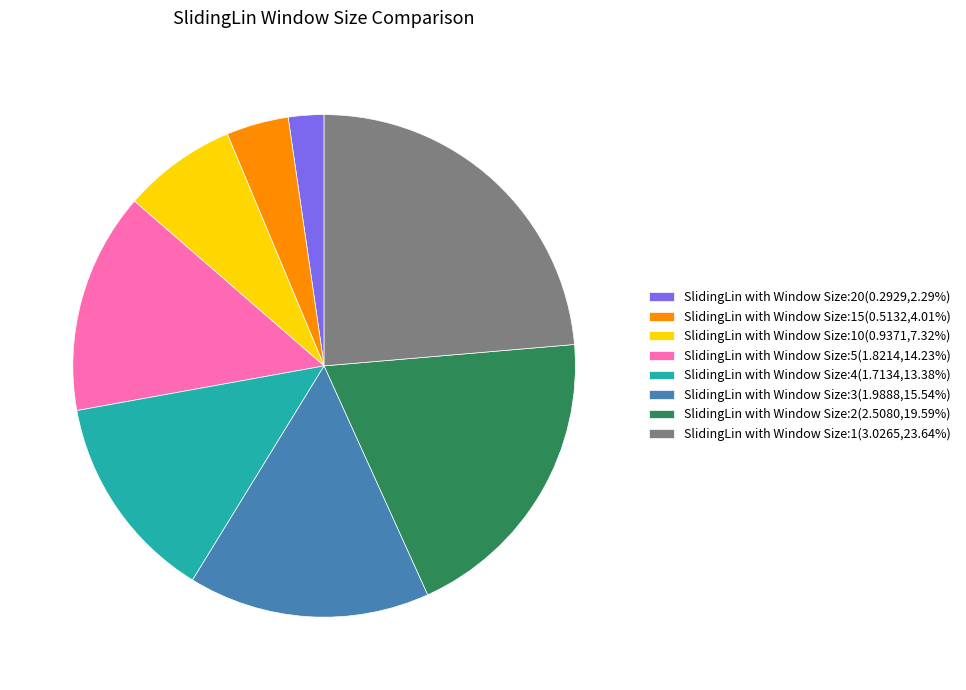

Combined, do SlidingLin with Window Size:4(1.7134,13.38%) and SlidingLin with Window Size:15(0.5132,4.01%) account for over 50%?

No